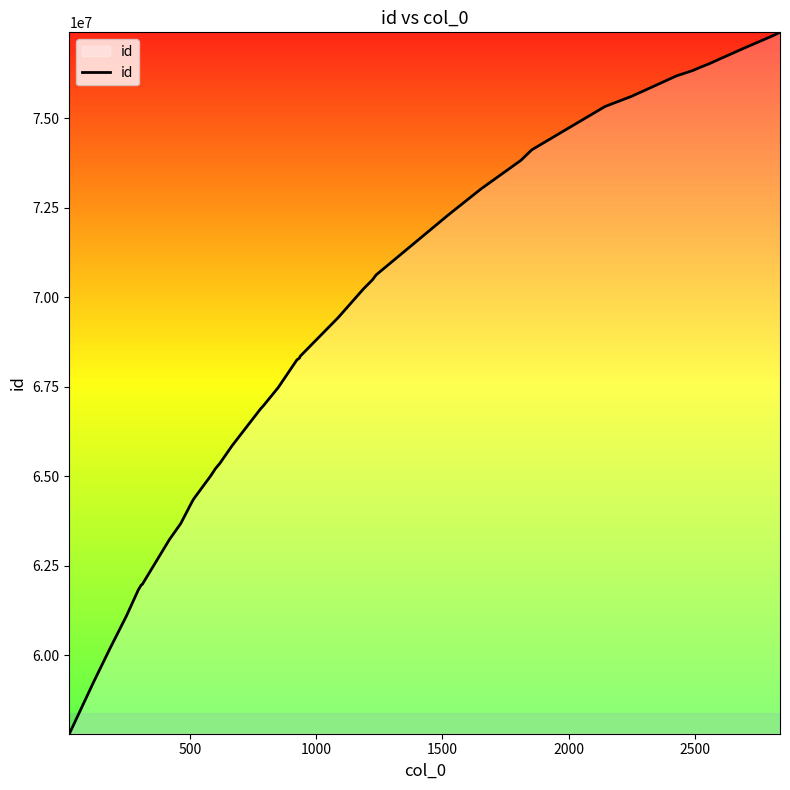

What is the difference between the maximum and minimum values?

19588490